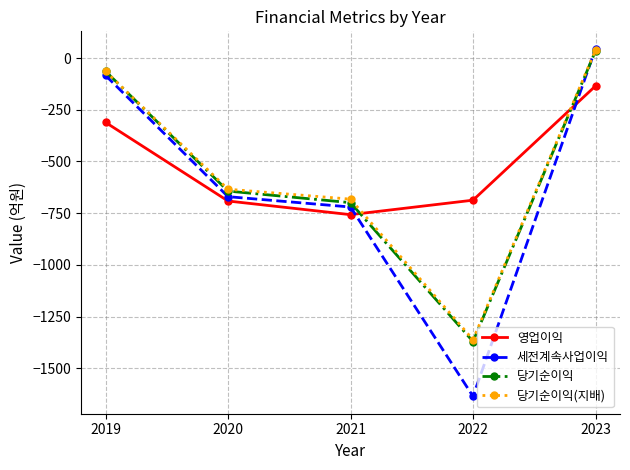

How many values in the 세전계속사업이익 series exceed -670?

2